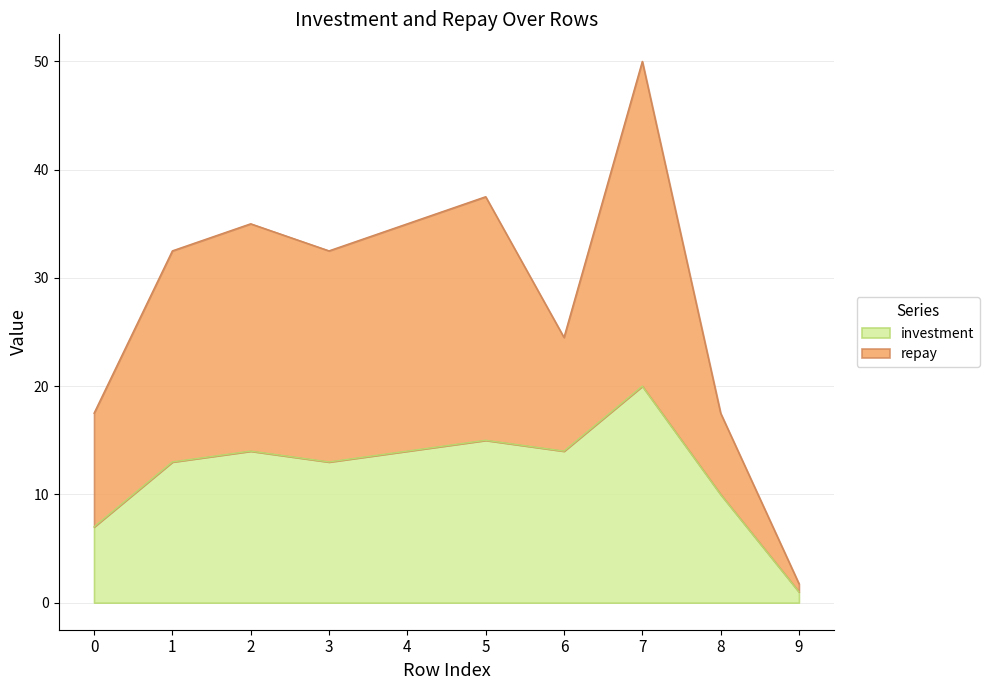

Is it true that repay equals 23.8 at 8?

False